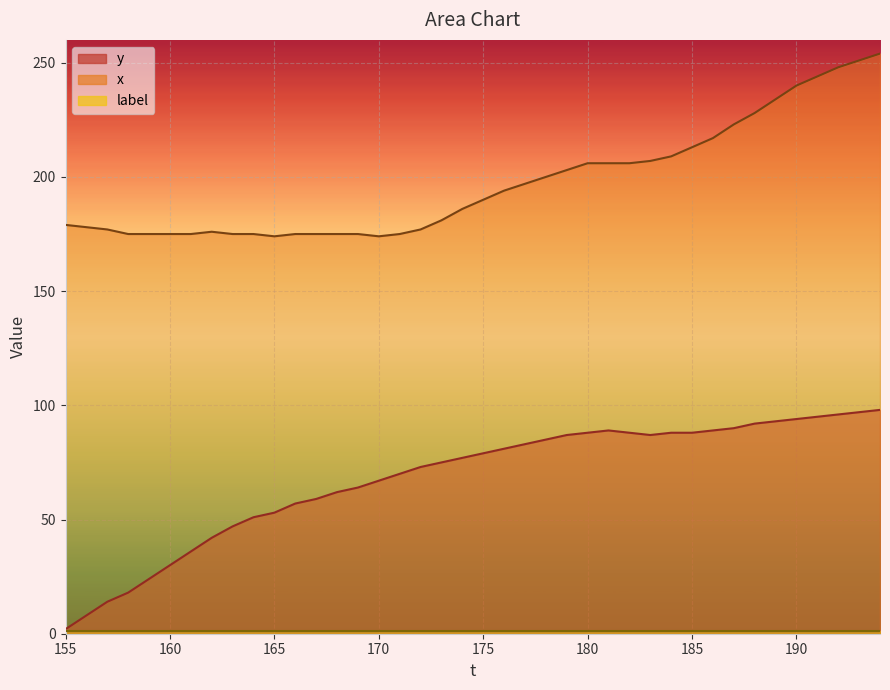

Reading left to right, extract all data points from this chart.

y: 2	8	14	18	24	30	36	42	47	51	53	57	59	62	64	67	70	73	75	77	79	81	83	85	87	88	89	88	87	88	88	89	90	92	93	94	95	96	97	98
x: 179	178	177	175	175	175	175	176	175	175	174	175	175	175	175	174	175	177	181	186	190	194	197	200	203	206	206	206	207	209	213	217	223	228	234	240	244	248	251	254